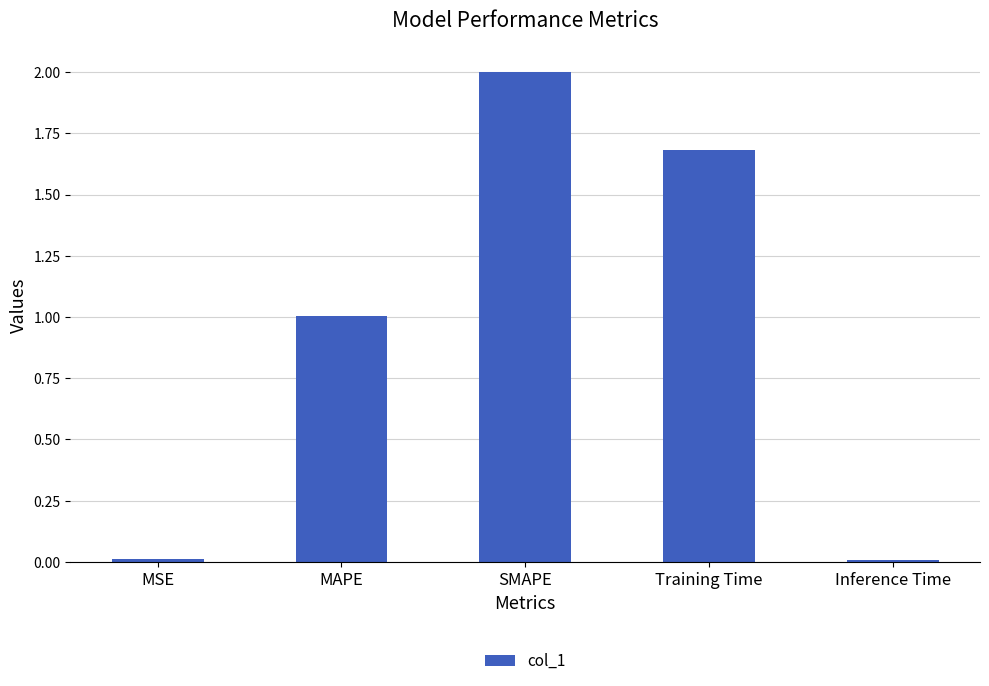

Read the value at SMAPE.

2.0